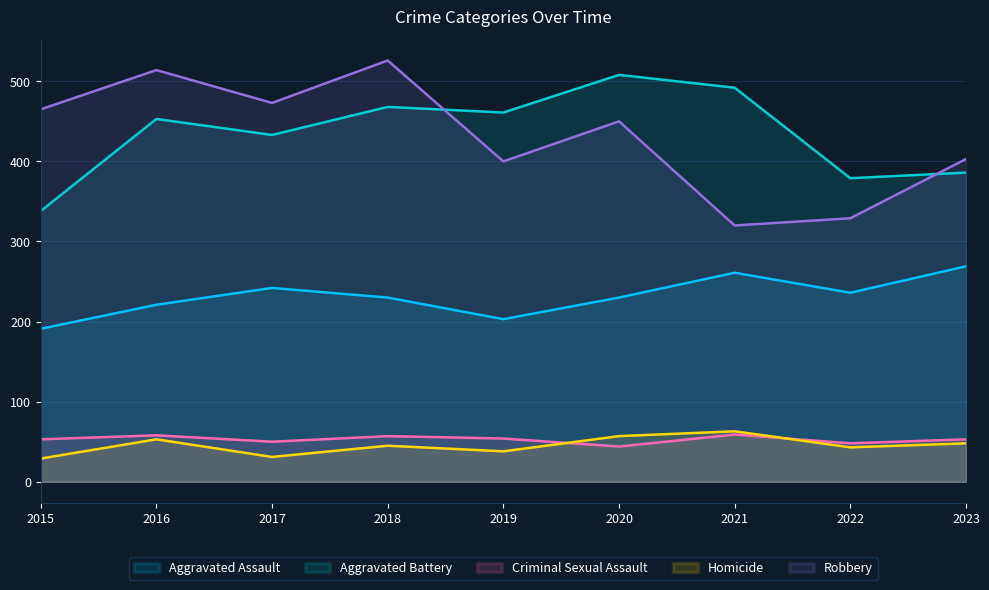

What is the approximate value of Criminal Sexual Assault at 2016, to the nearest 10?

60